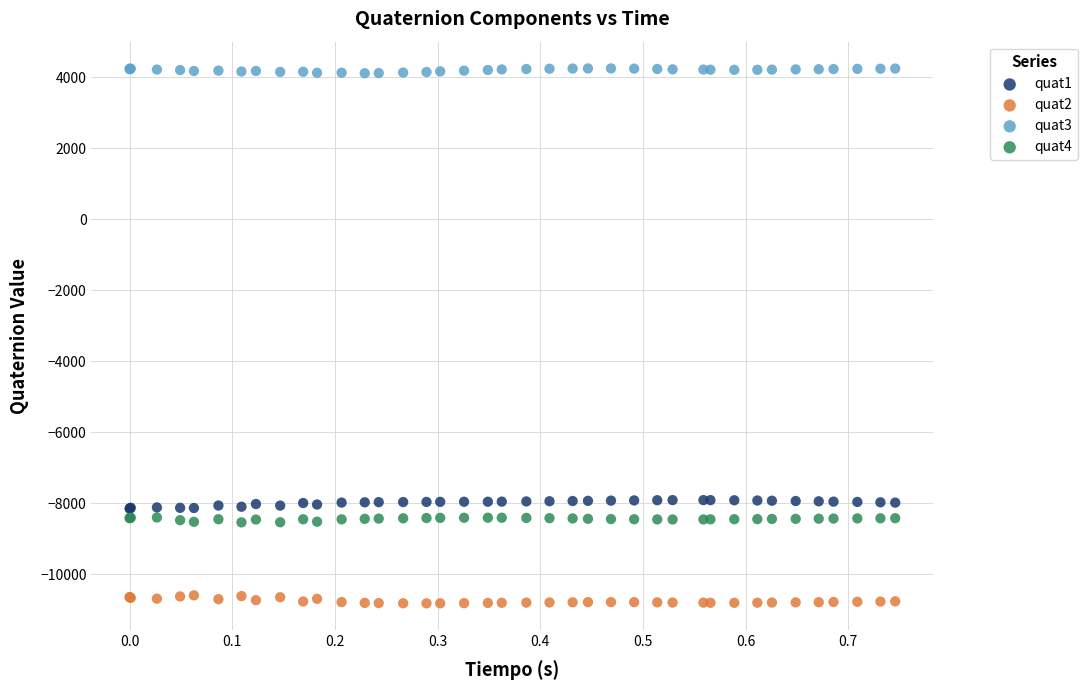

Which series contains the lowest Y value?

quat2